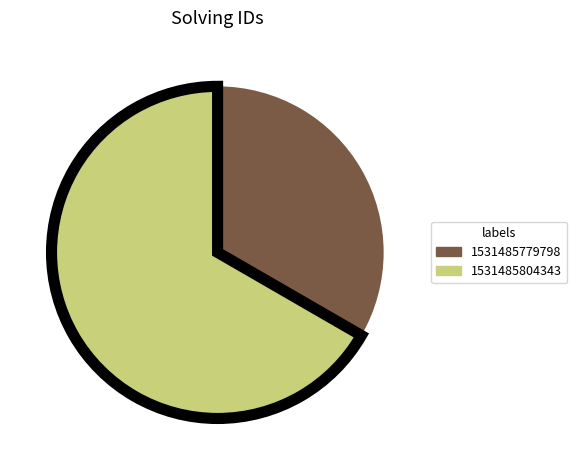

Which slice is the largest?

1531485804343